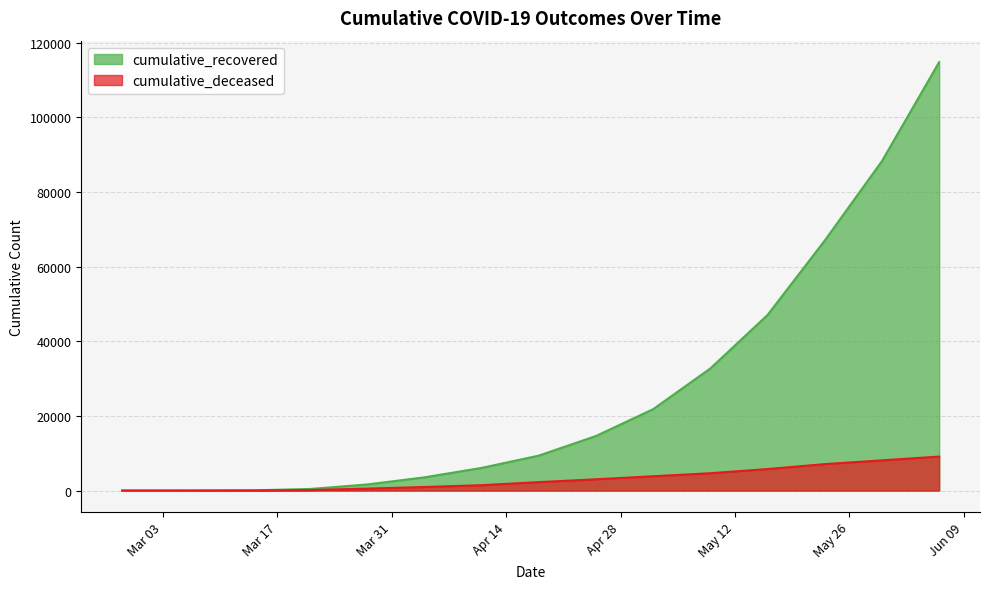

How many values in the cumulative_deceased series exceed 2257?

7